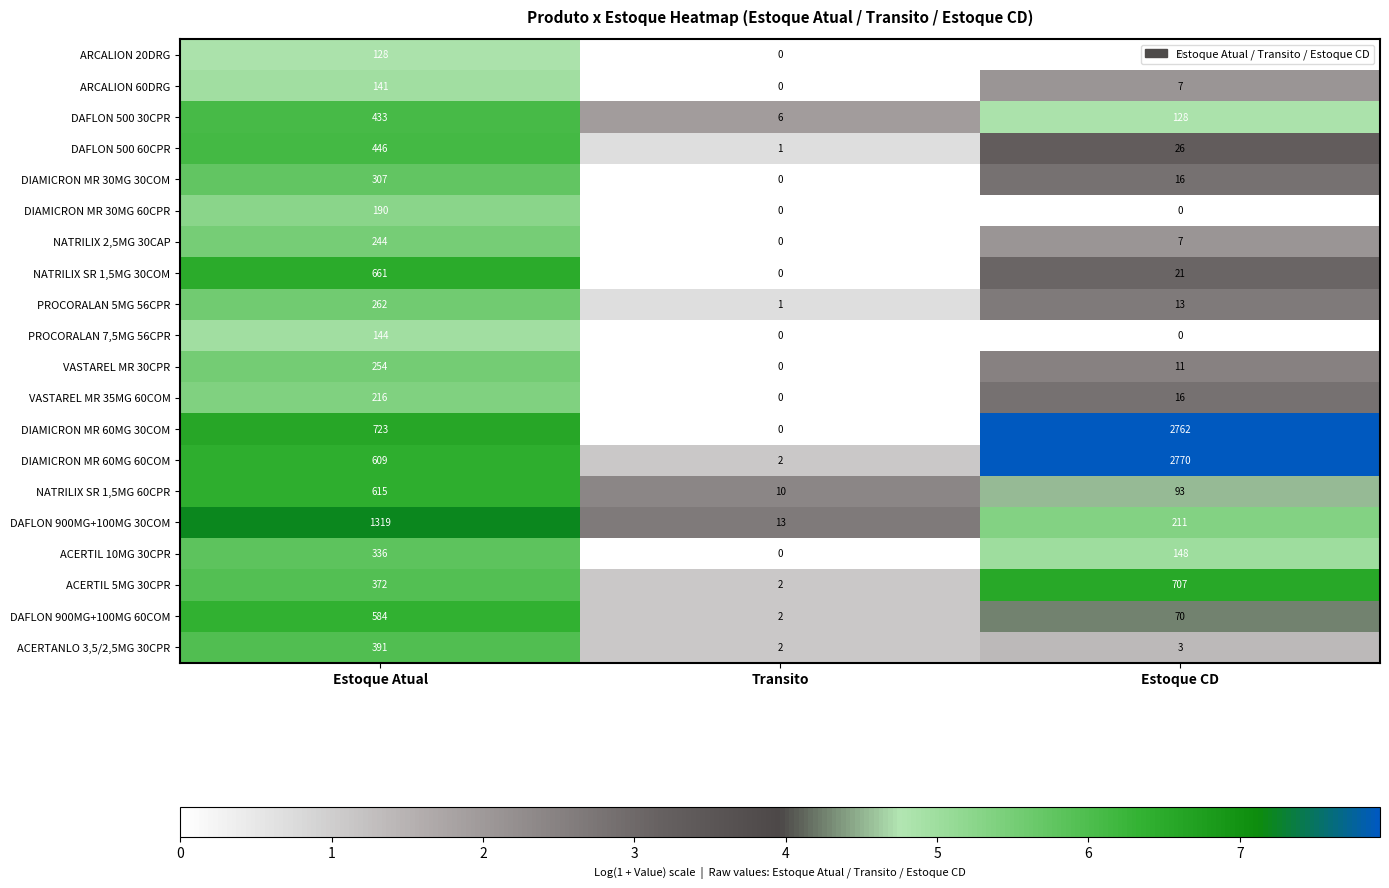

What is the difference between the ARCALION 20DRG values at Estoque CD and Estoque Atual?

128